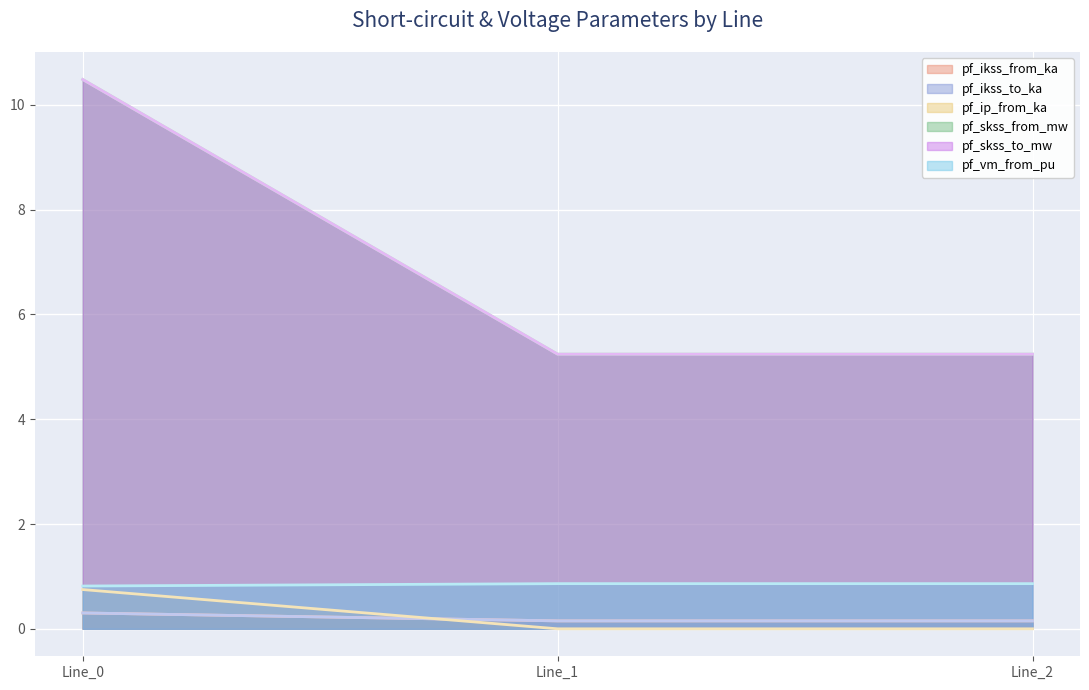

Which series has the largest total across all categories?

pf_skss_from_mw